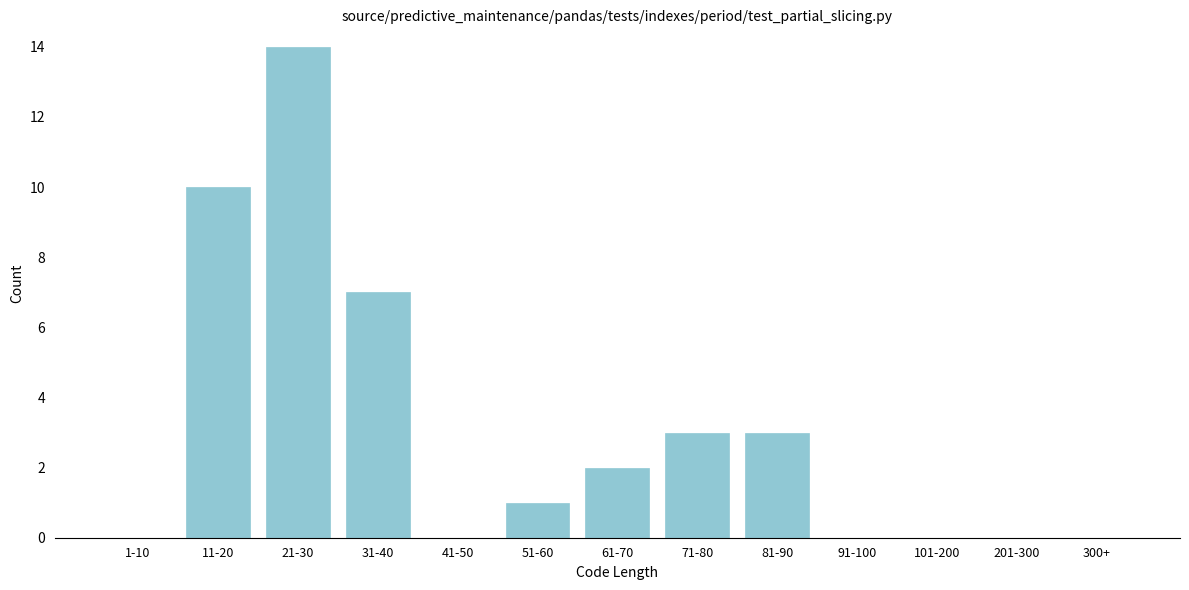

Reading left to right, list all the values displayed in this chart.

1-10=0	11-20=10	21-30=14	31-40=7	41-50=0	51-60=1	61-70=2	71-80=3	81-90=3	91-100=0	101-200=0	201-300=0	300+=0